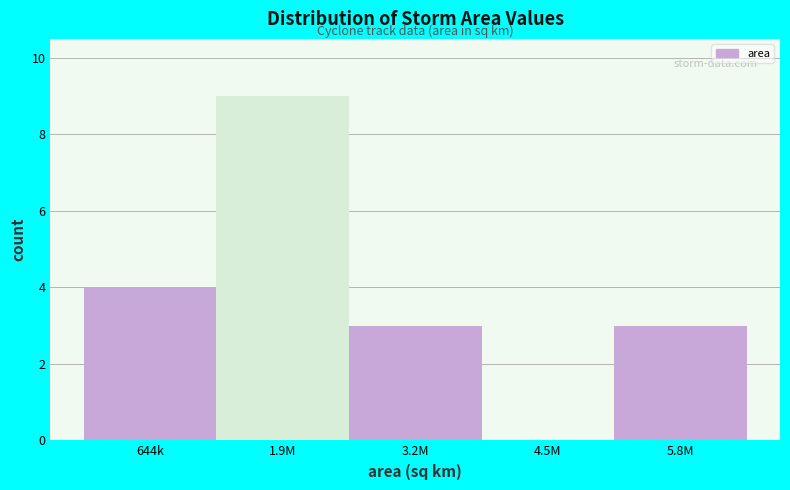

Reading right to left, list all the values displayed in this chart.

5.8M=3	4.5M=0	3.2M=3	1.9M=9	644k=4